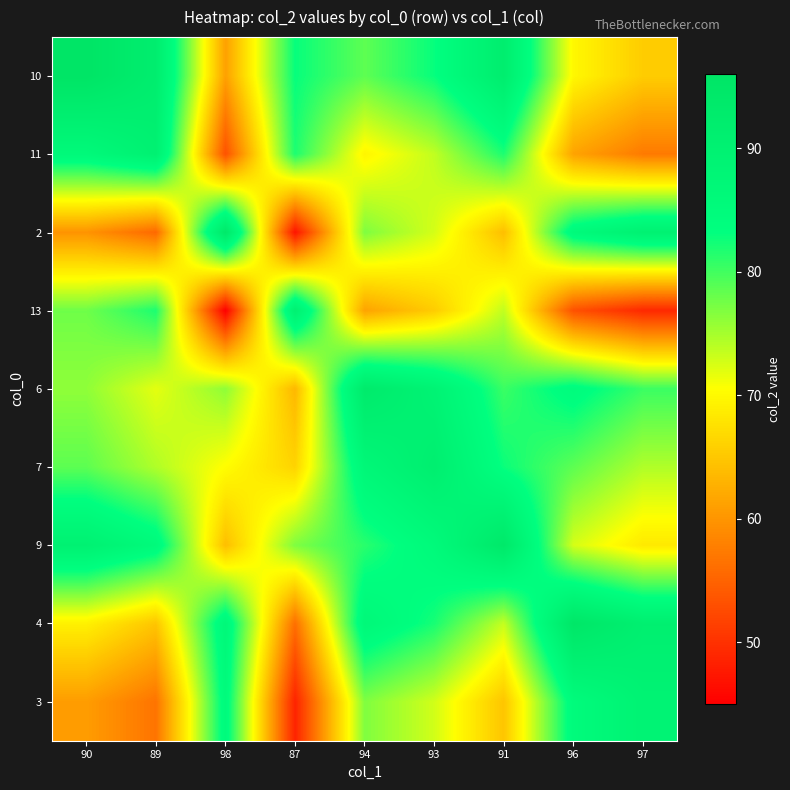

Between 98 and 91, which is larger?

91